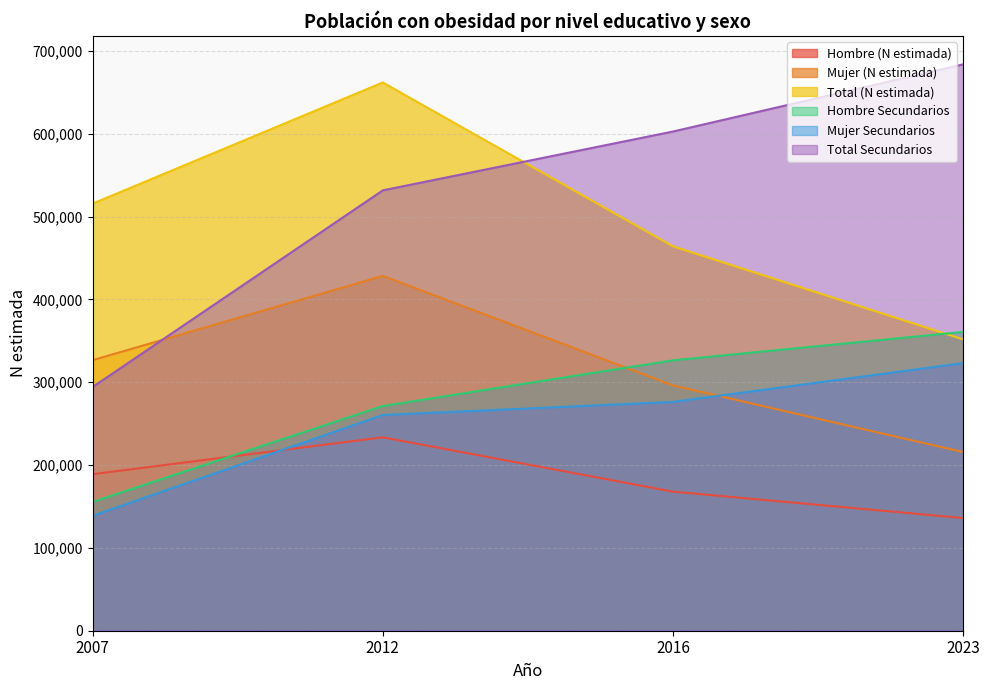

Rank the series at 2016 from lowest to highest value.

Hombre (N estimada), Mujer Secundarios, Mujer (N estimada), Hombre Secundarios, Total (N estimada), Total Secundarios